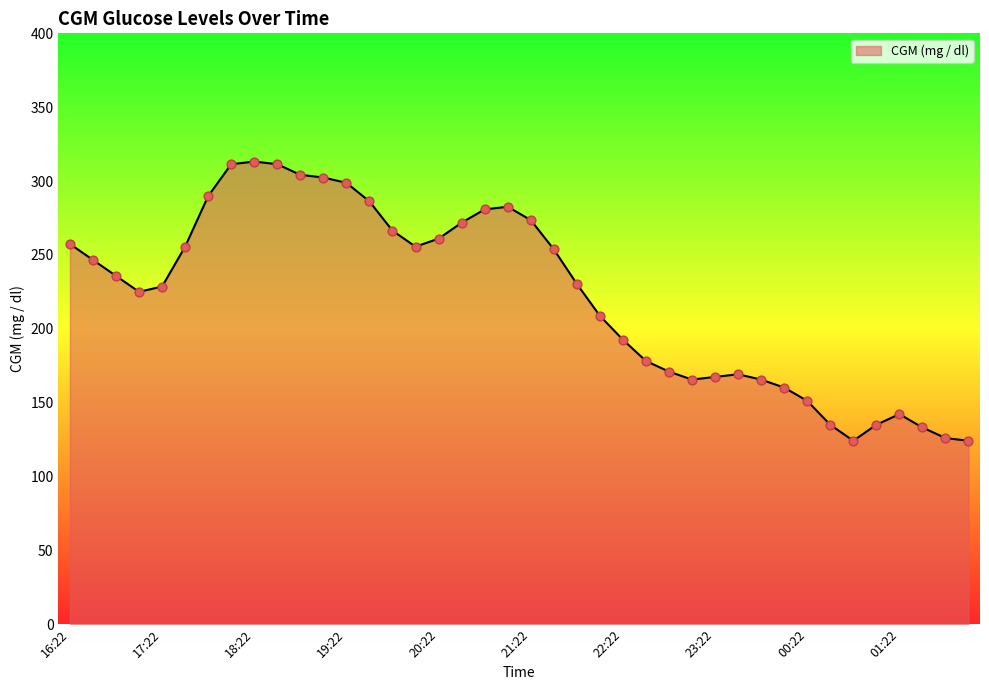

What is the greatest value displayed?

313.2